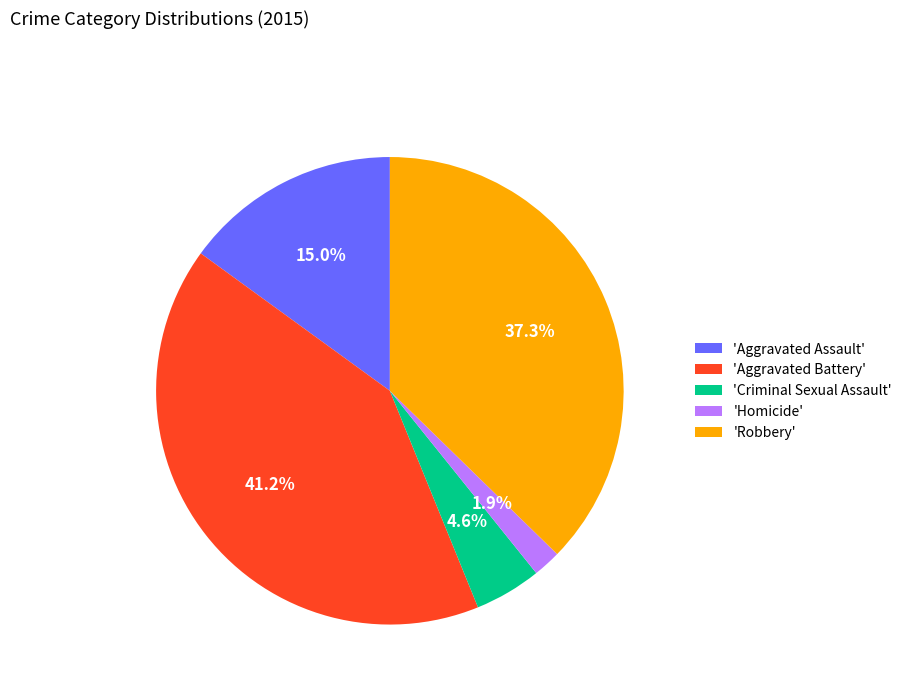

Is there any slice that represents more than half of the pie?

No